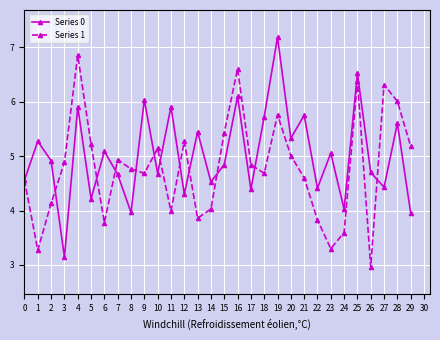

List the series in order of their peak value, lowest first.

Series 1, Series 0